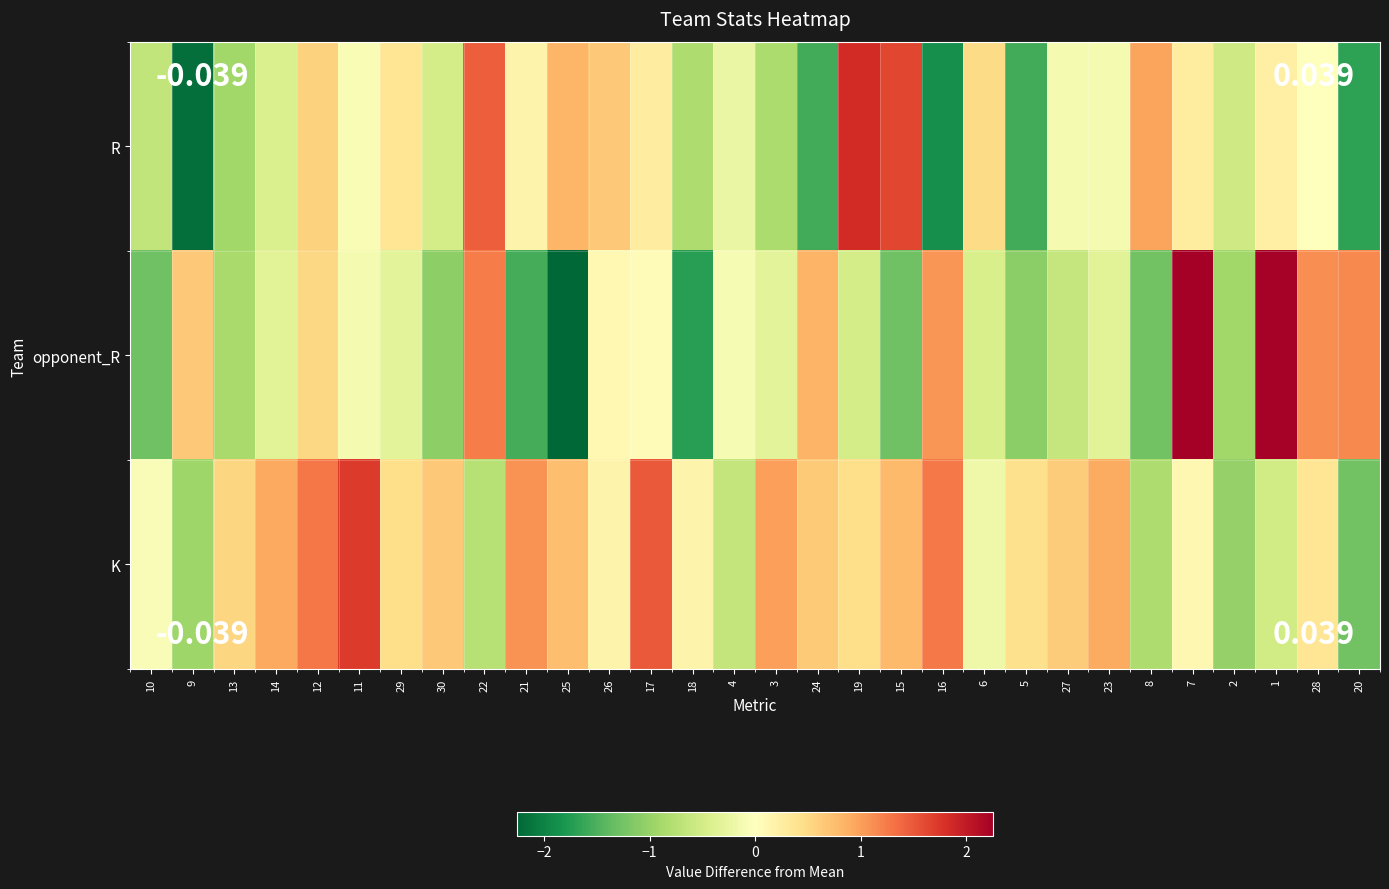

How many distinct data groups are displayed?

3